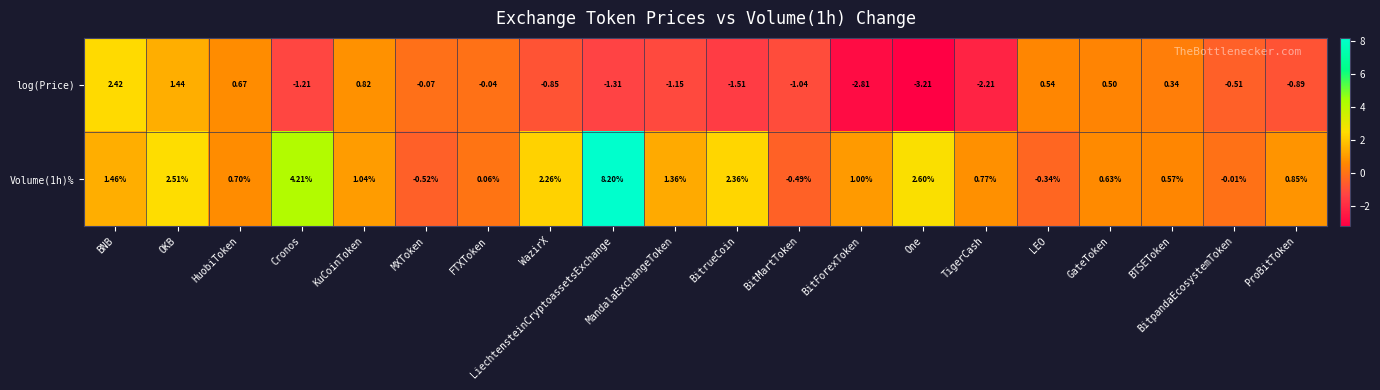

At which category does the chart reach its peak across all series?

LiechtensteinCryptoassetsExchange